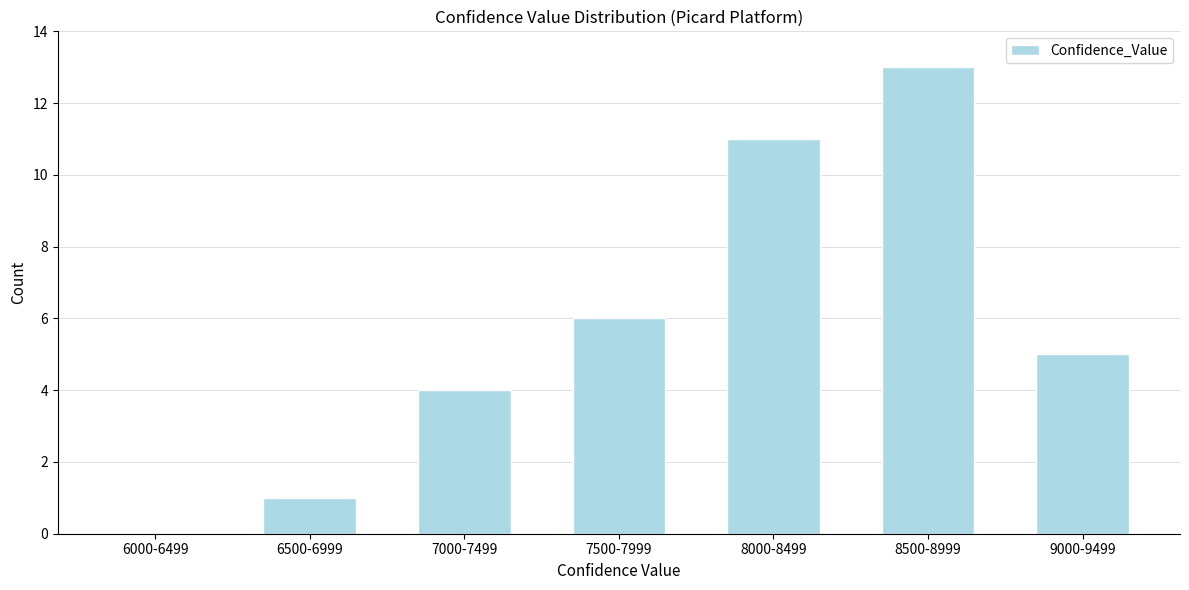

Reading right to left, transcribe all the data shown in this chart.

9000-9499=5	8500-8999=13	8000-8499=11	7500-7999=6	7000-7499=4	6500-6999=1	6000-6499=0